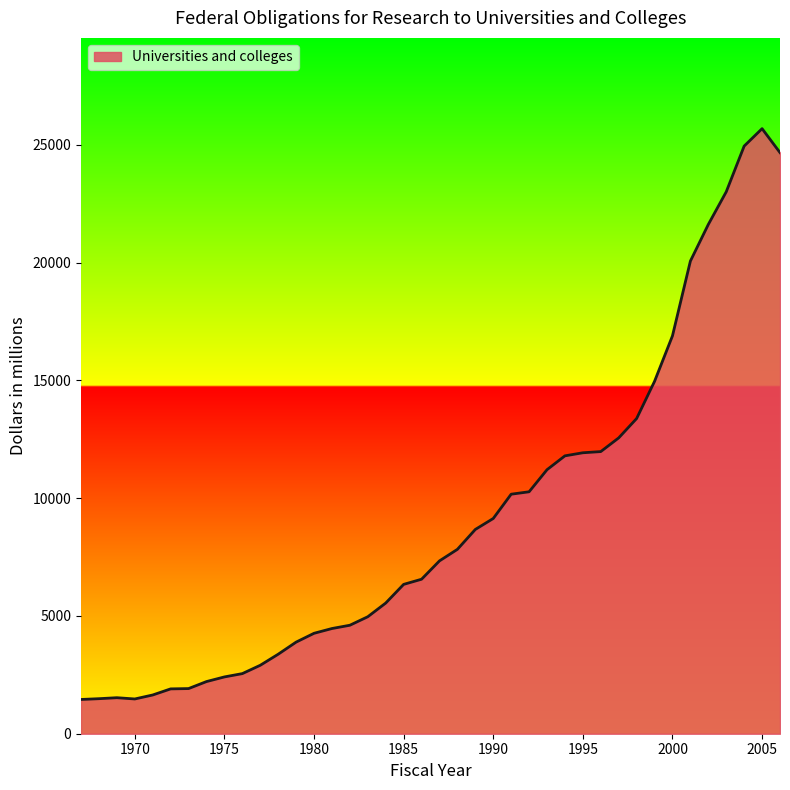

What is the difference between the maximum and minimum values?

24233.2